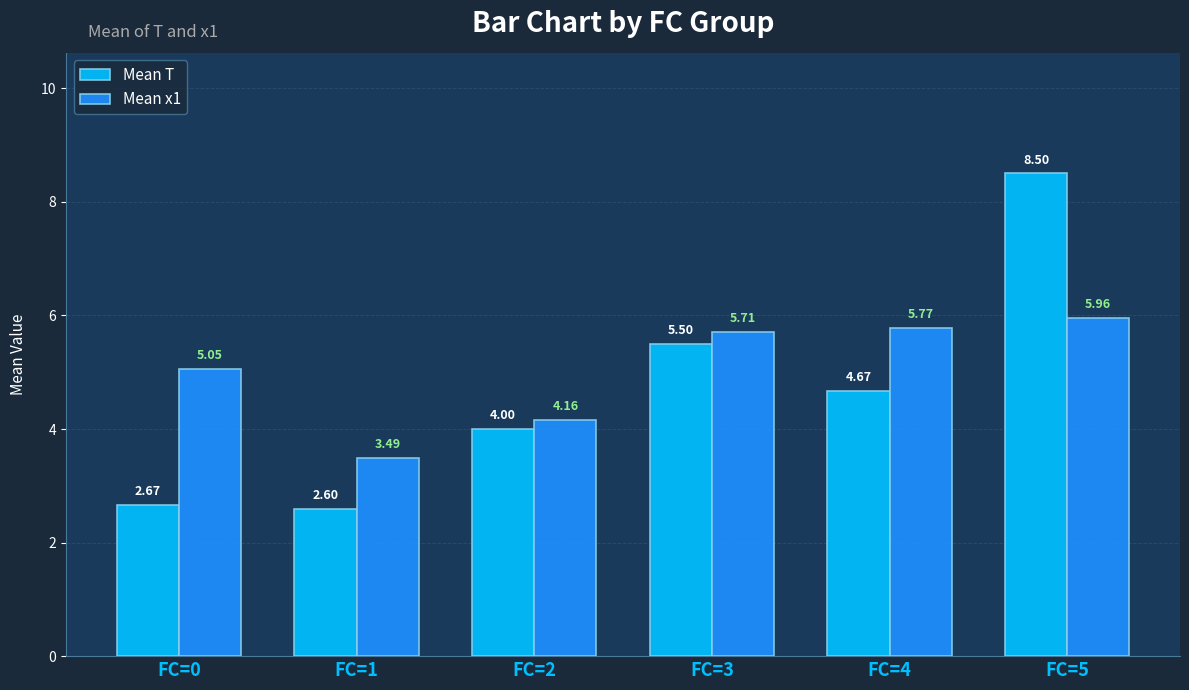

What are all the series names shown in the legend?

Mean T, Mean x1